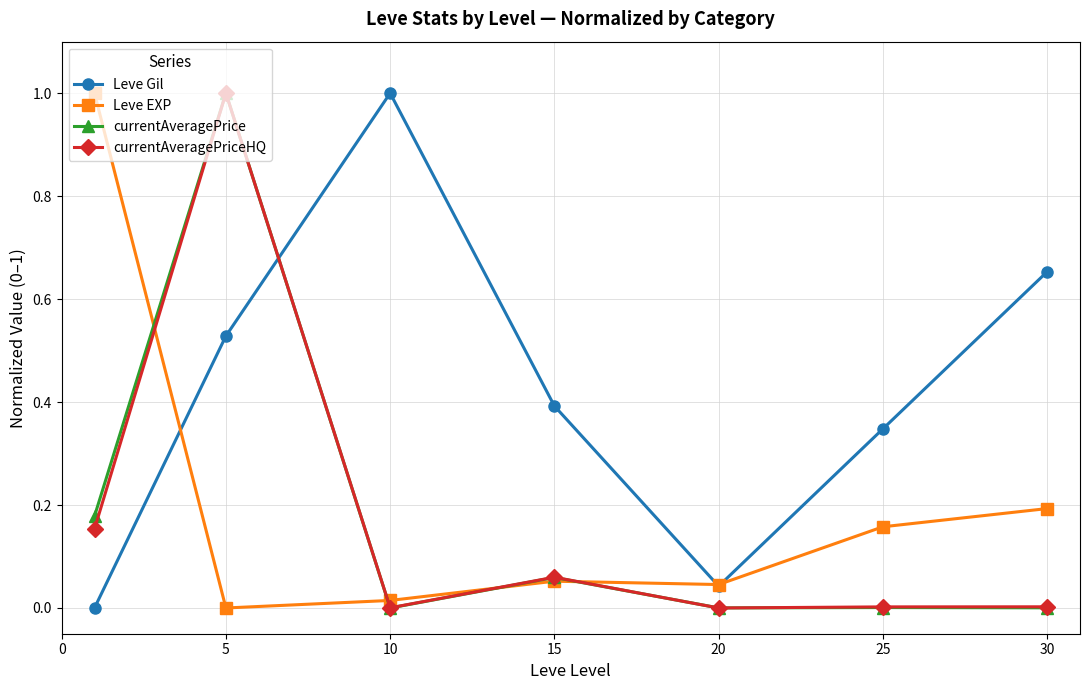

What is the maximum value for currentAveragePriceHQ?

1.0